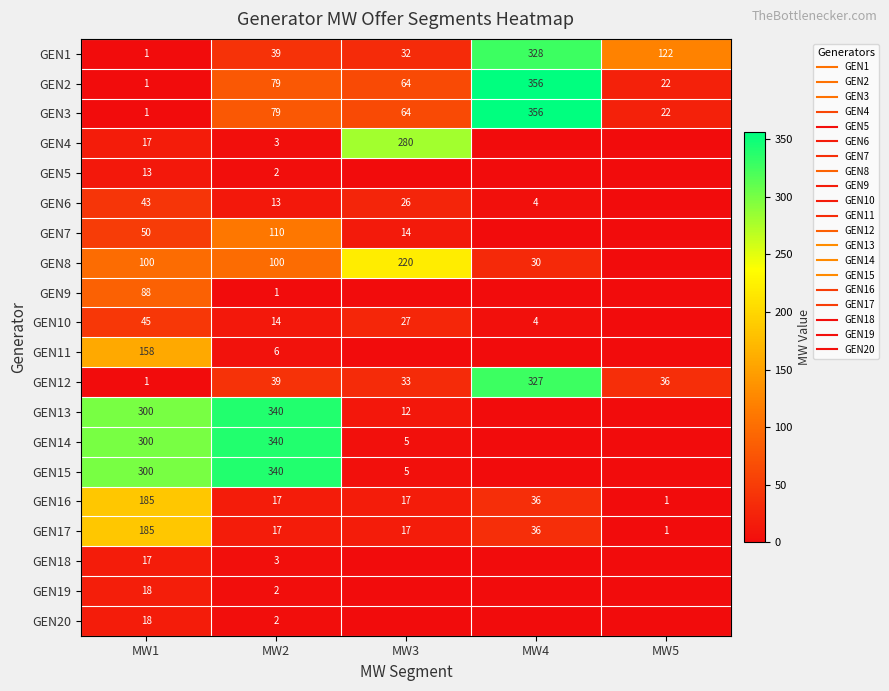

Between MW2 and MW3, which is larger?

MW2